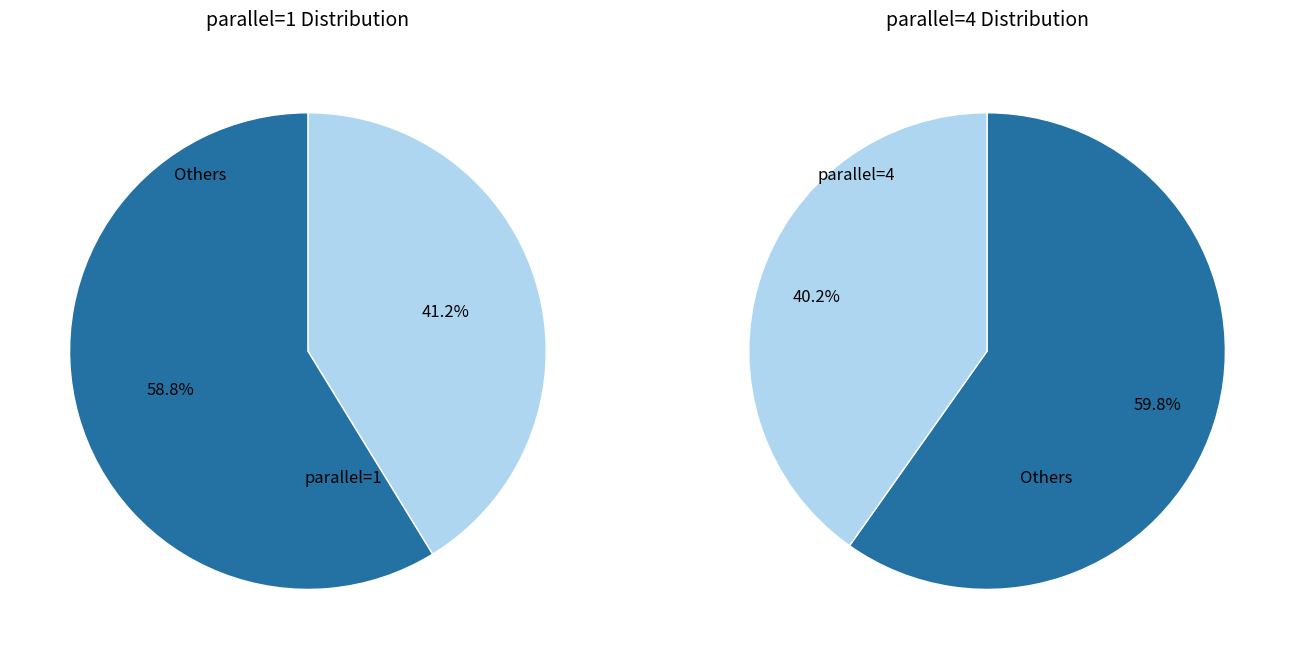

Do parallel_1 and parallel_2 together represent more than half of the pie?

Yes